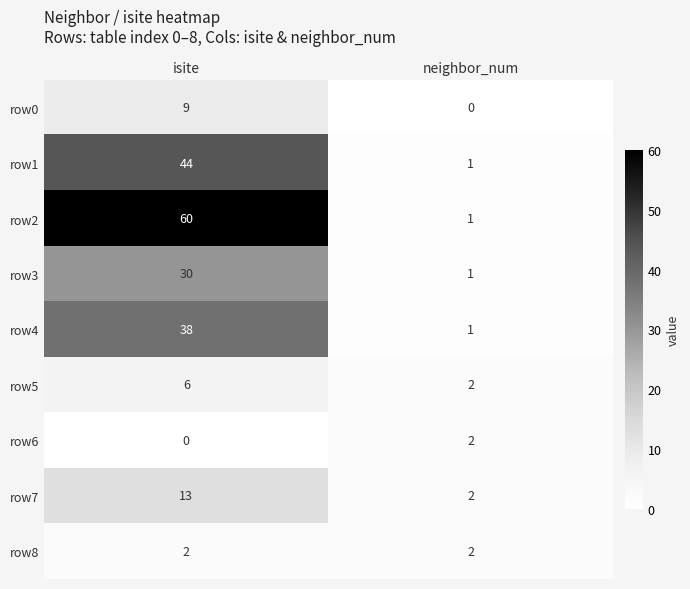

At which label is row2 closest to 30?

neighbor_num